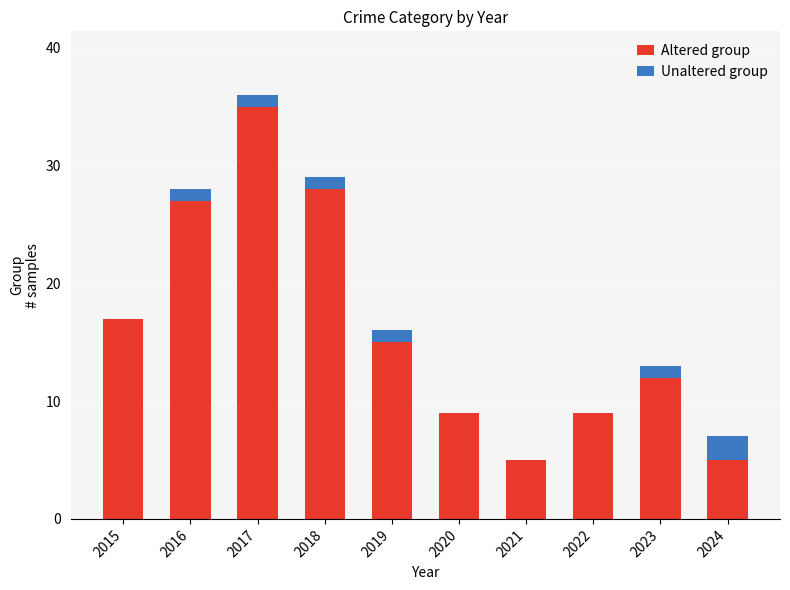

What is the difference between the Altered group values at 2024 and 2019?

10